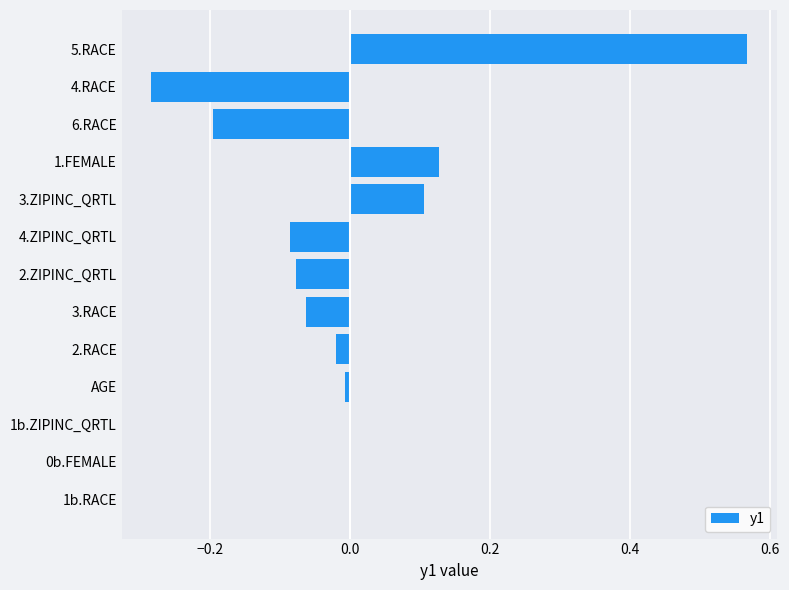

Which label corresponds to the largest value in the chart?

5.RACE